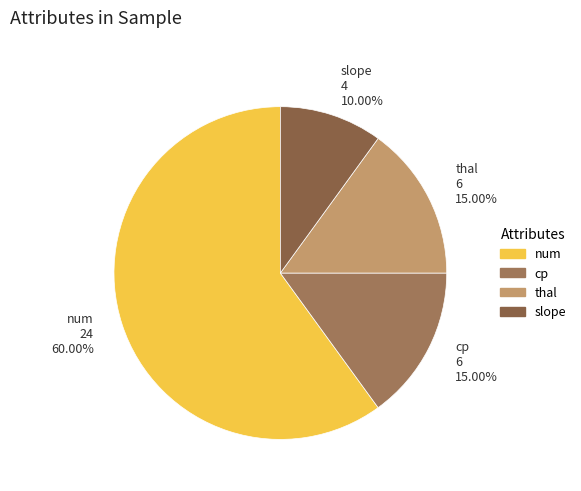

To the nearest percent, what is the difference between the thal and num slice percentages?

45%